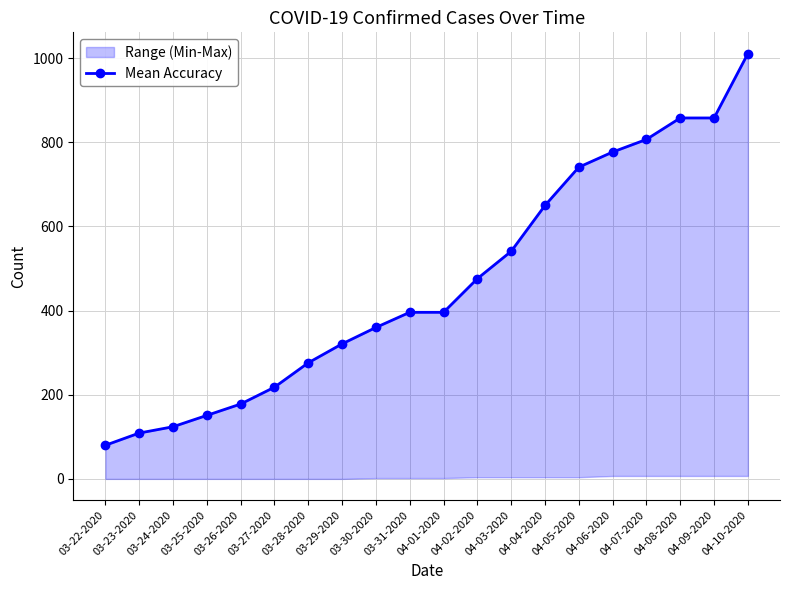

What is the label of the 15th point from the left?

04-05-2020